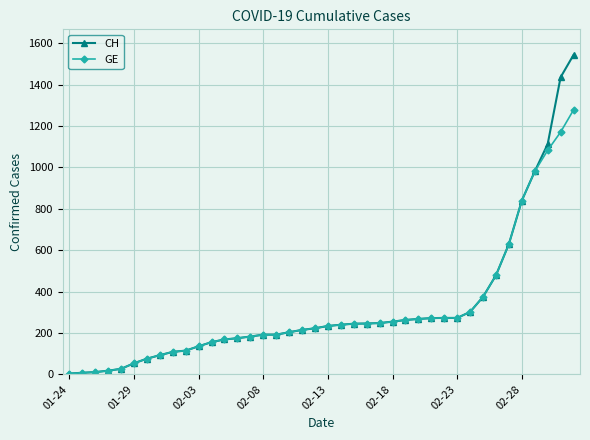

What is the maximum value for CH?

1544